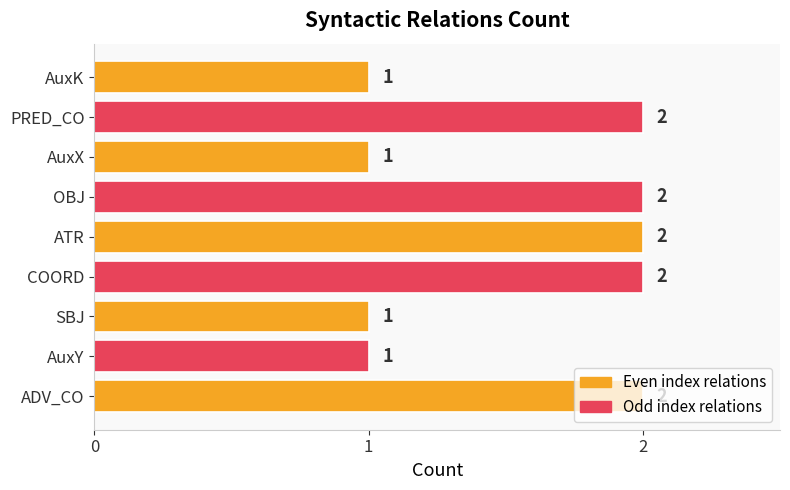

Count the number of categories in the chart.

9